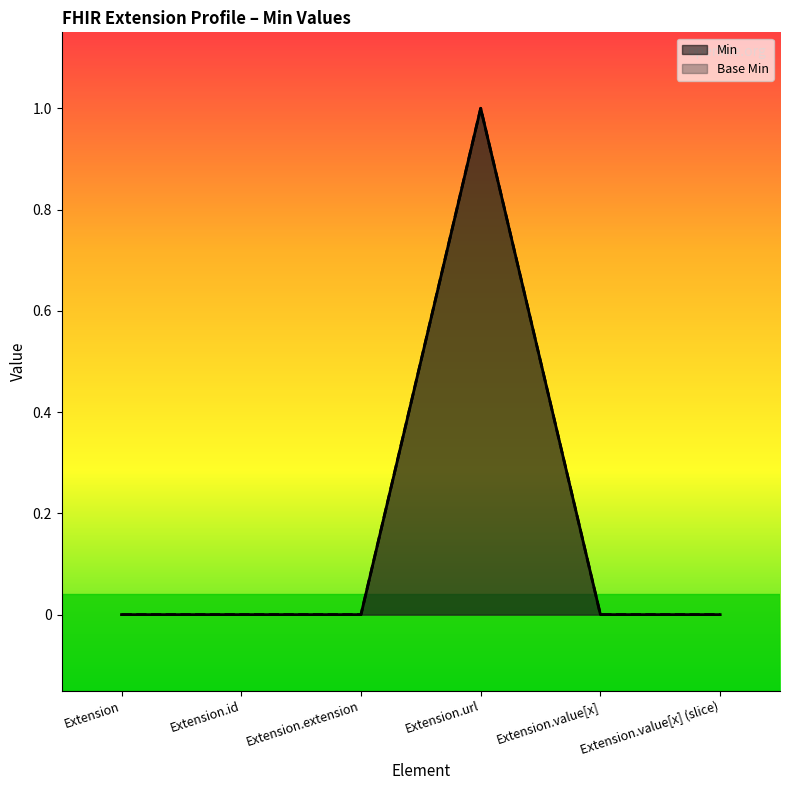

True or false: Base Min and Min intersect in this chart.

False